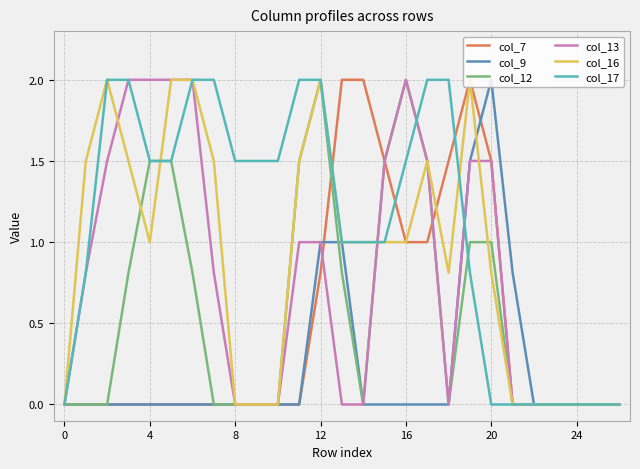

How many series are shown in this chart?

6